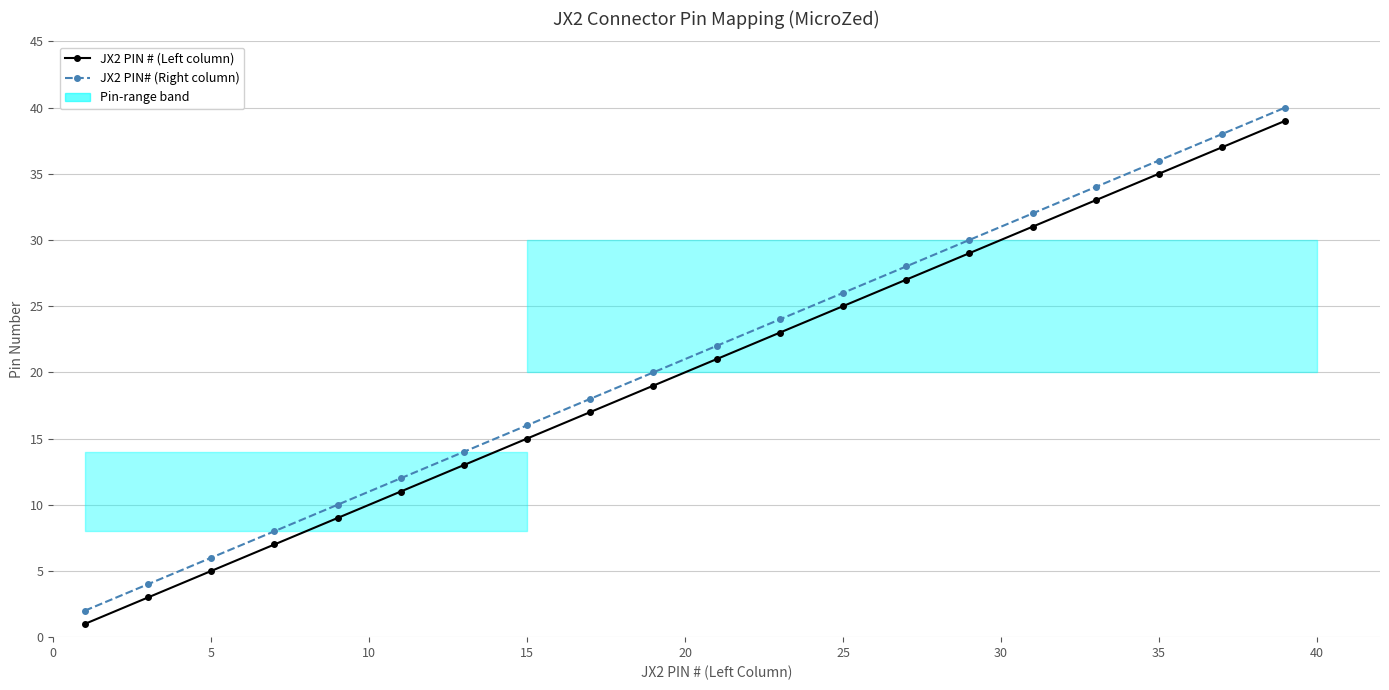

True or false: JX2 PIN # (Left column) and JX2 PIN# (Right column) intersect in this chart.

False